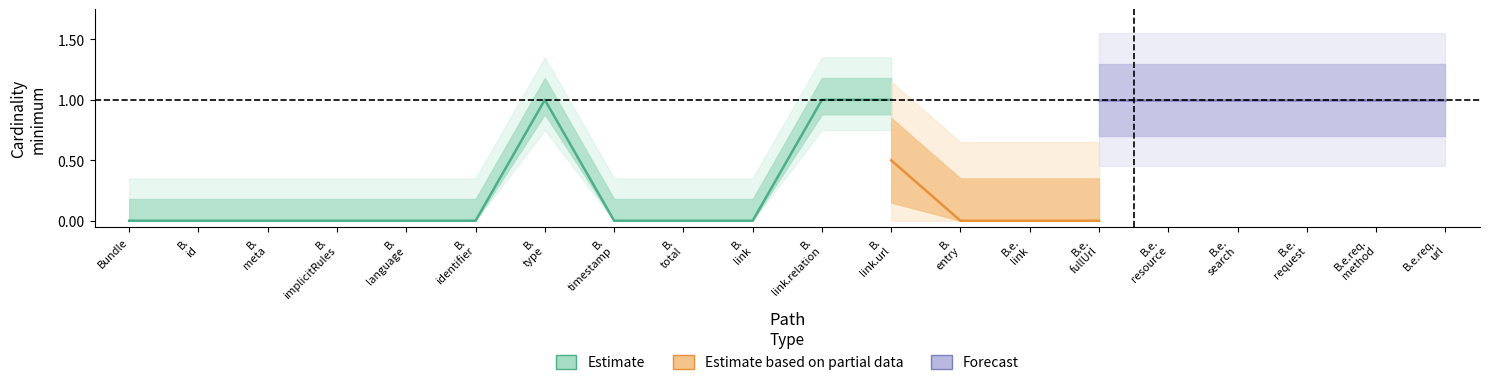

What is the average value of the Forecast series?

1